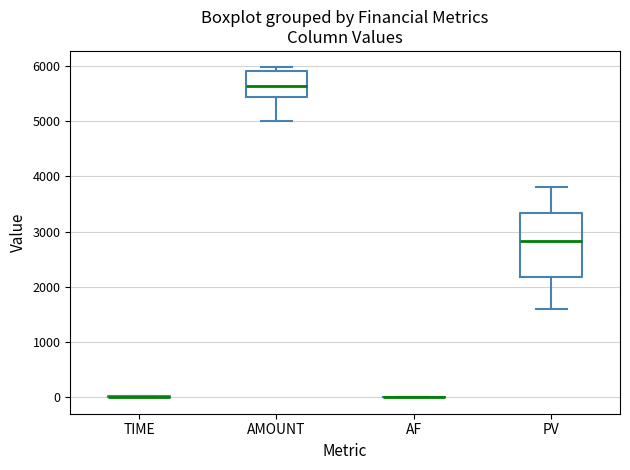

Comparing the boxes themselves (not the whiskers), which one is the tallest?

PV